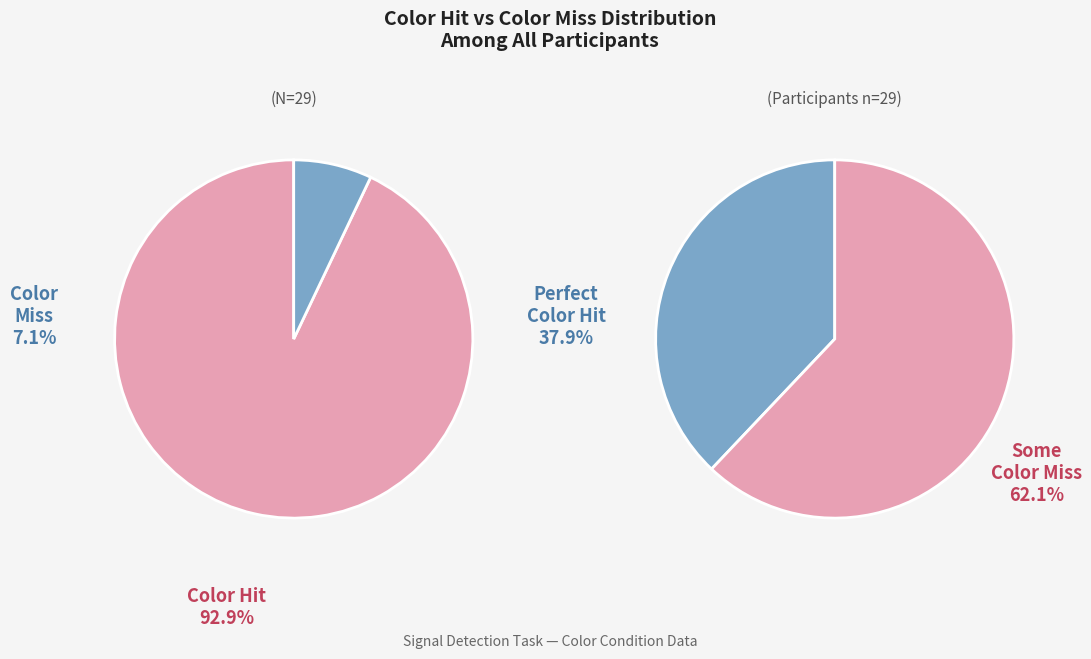

Rank the series by their maximum value, from lowest to highest.

Color_Miss, Color_Hit